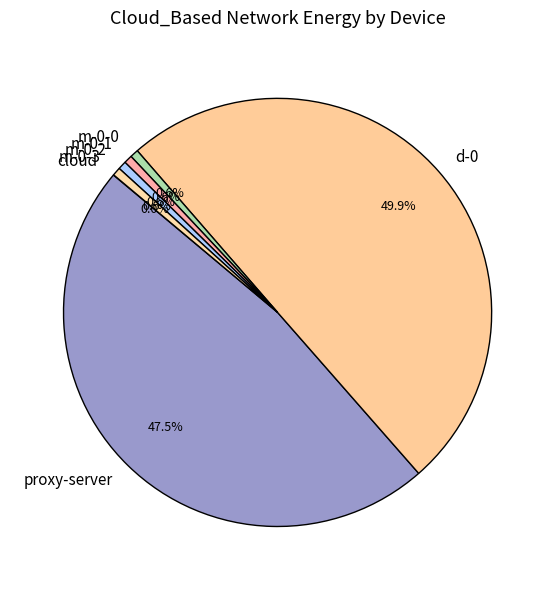

What is the ratio of the value at proxy-server to the value at m-0-3?

75.7